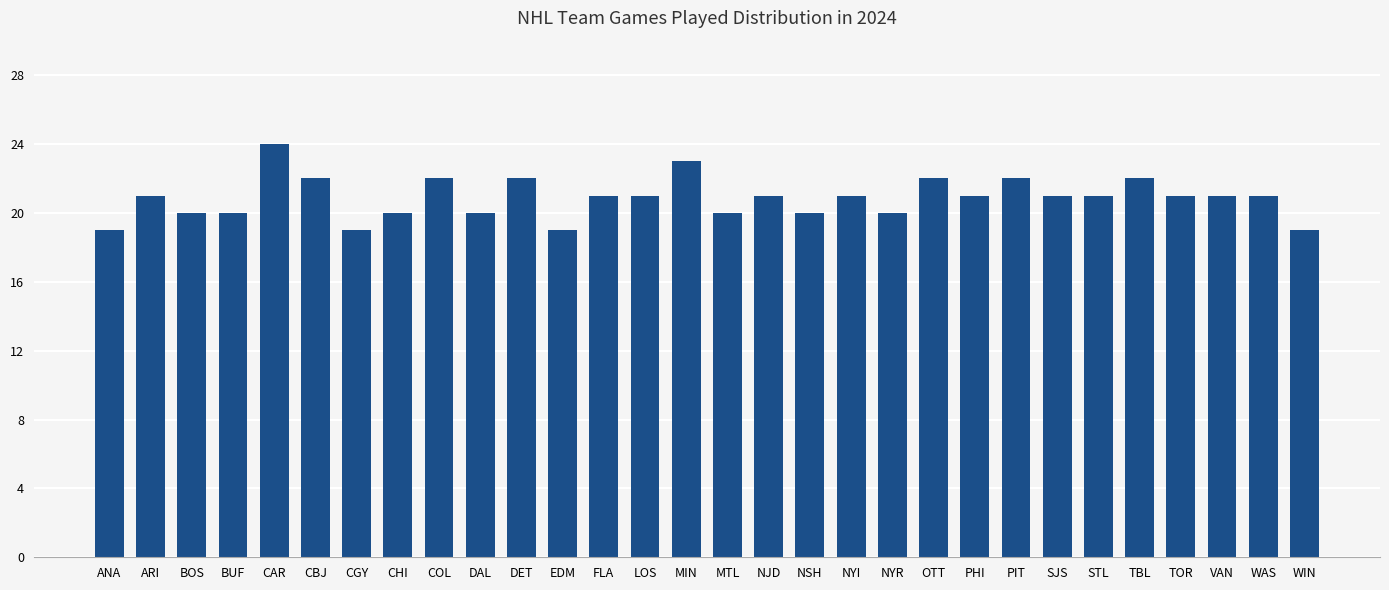

What is the label of the 24th bar from the left?

SJS